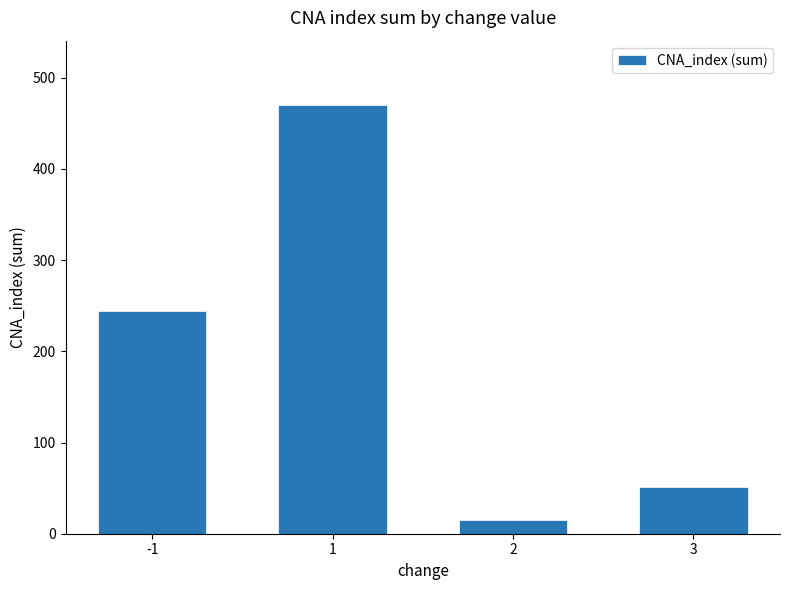

The value at -1 is 59. True or false?

False